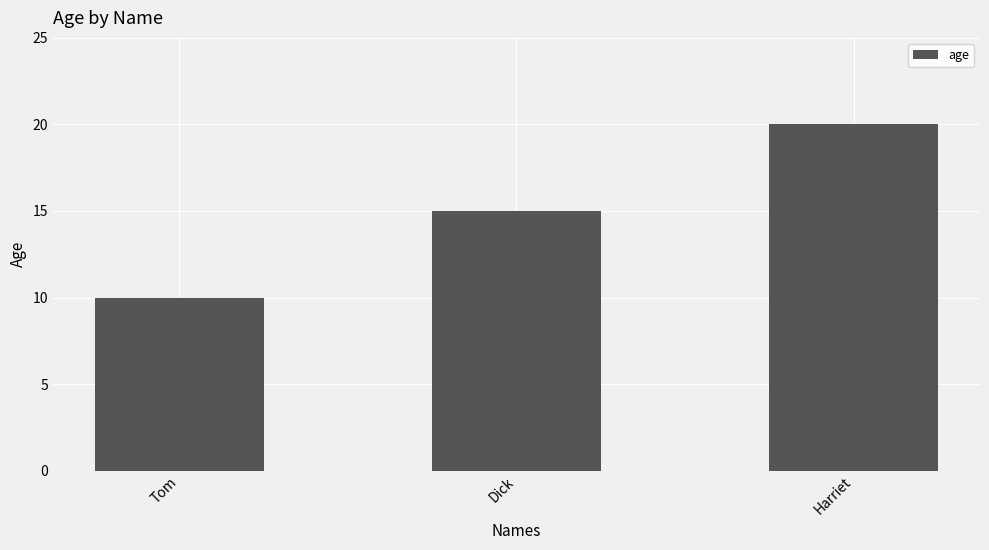

What is the label of the 2nd bar from the left?

Dick